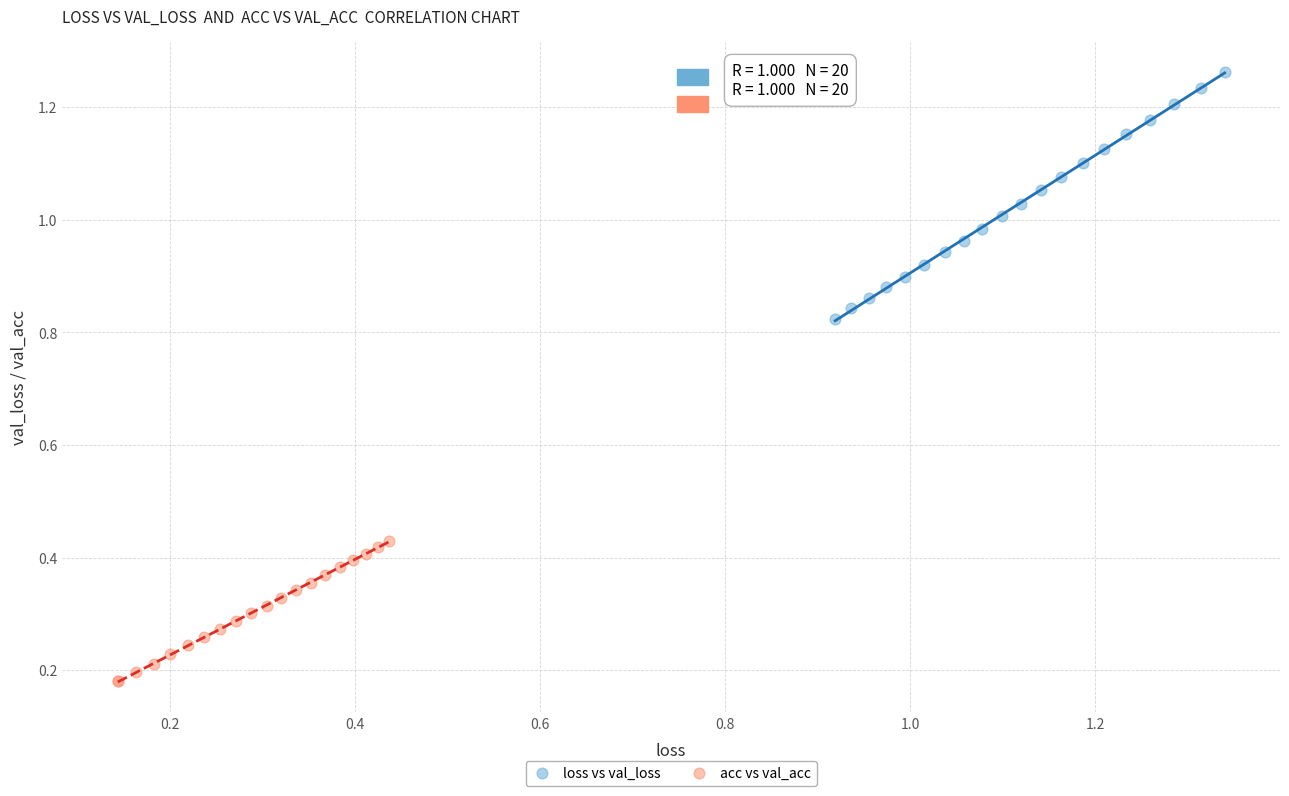

Which series reaches the maximum Y coordinate?

loss vs val_loss